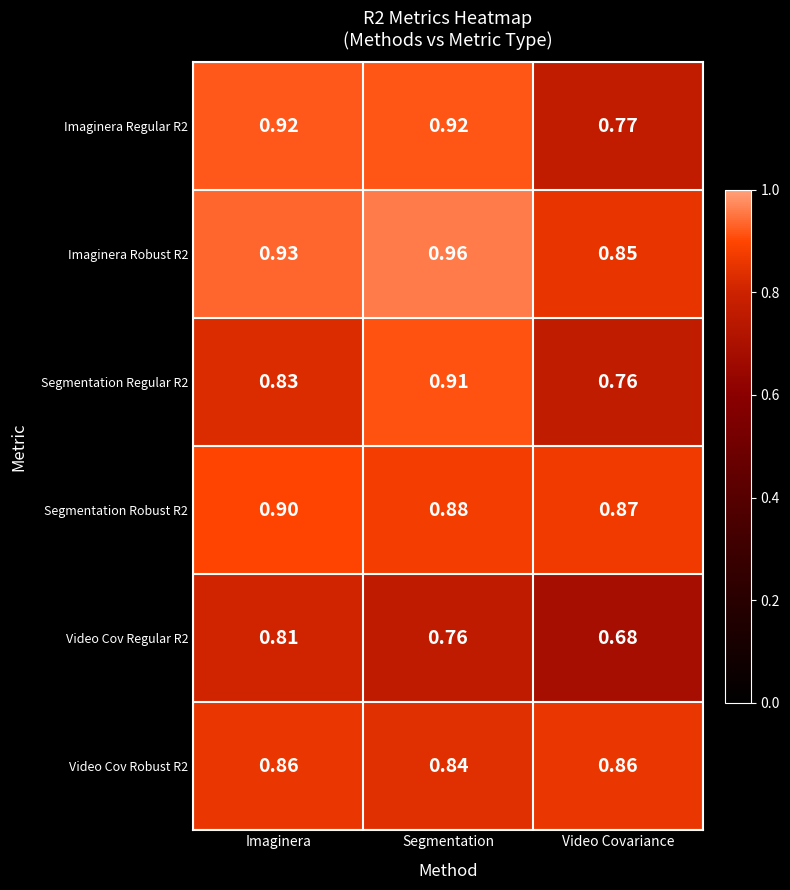

Is the value of Imaginera Regular R2 at Video Covariance greater than the value of Video Cov Robust R2 at Segmentation?

No